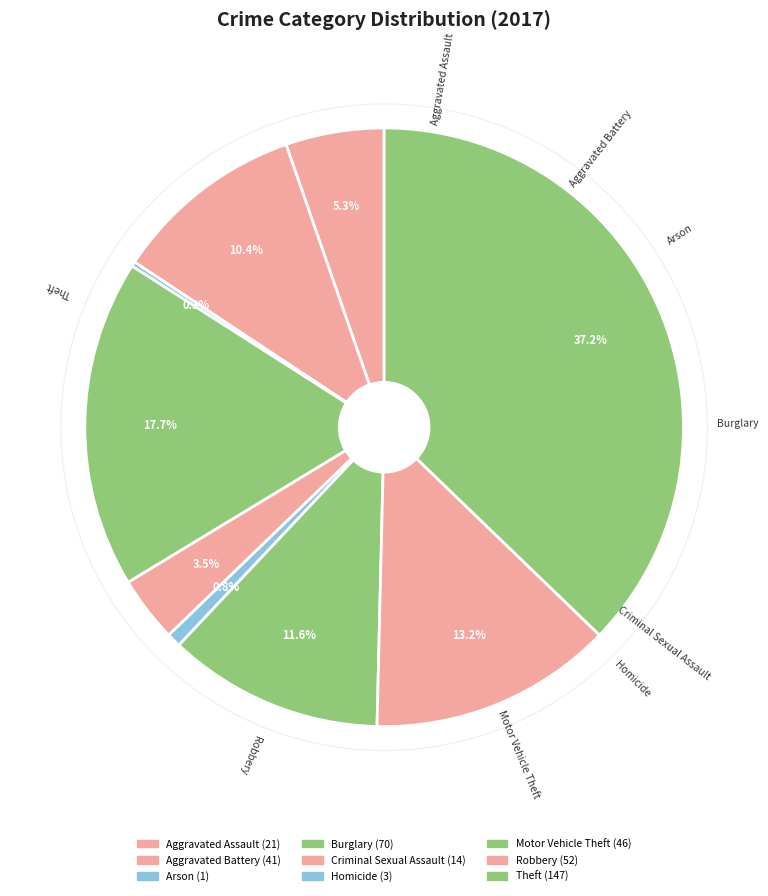

What is the largest slice in the pie chart?

Theft